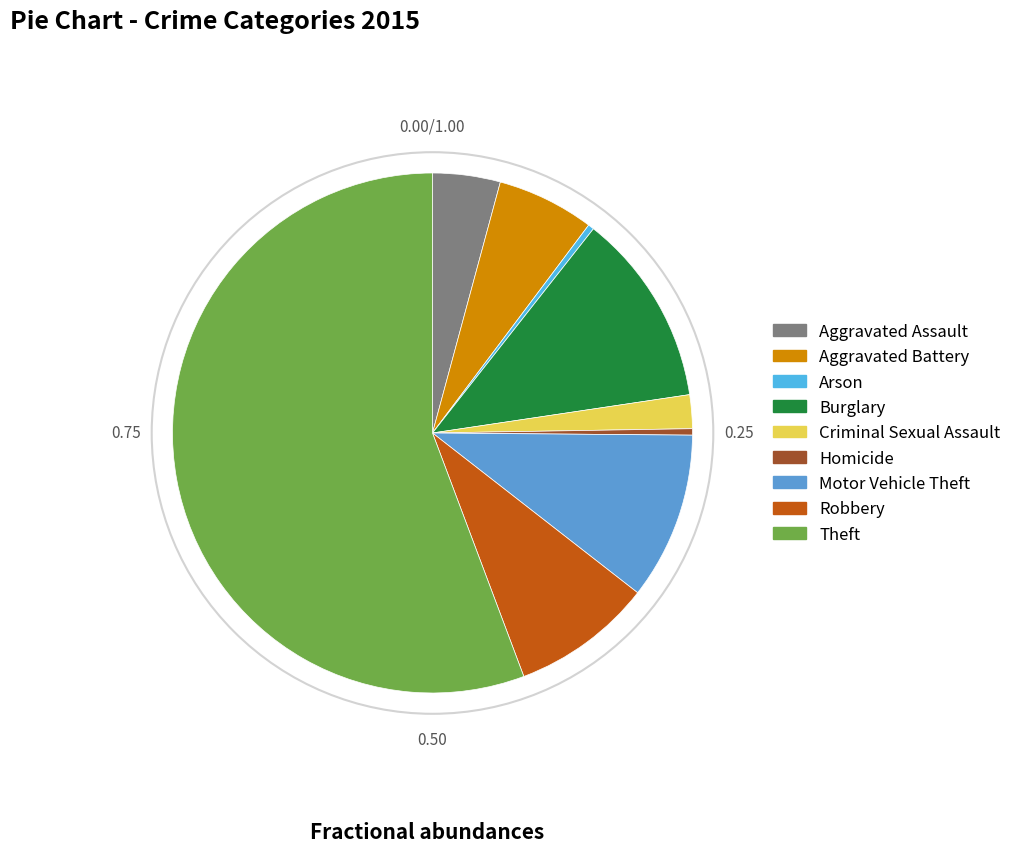

Which slice represents more than half of the pie?

Theft